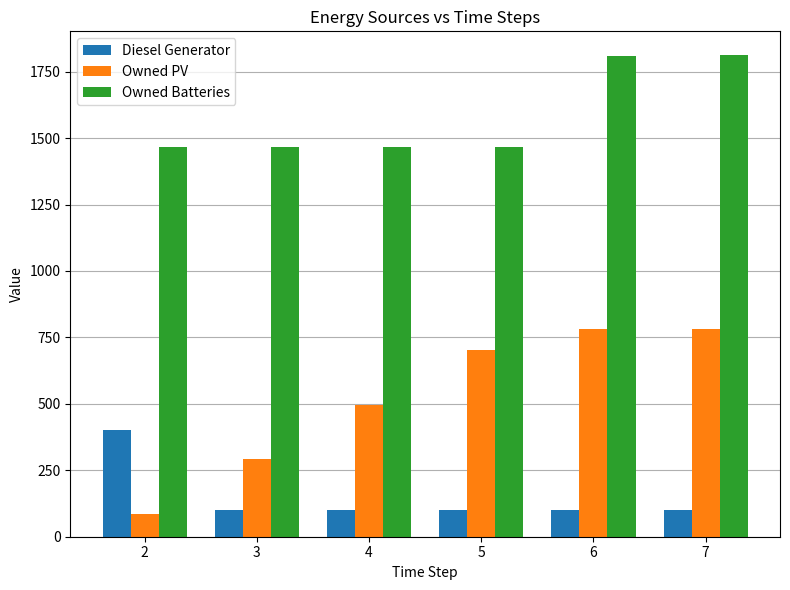

How many groups of bars are there?

6